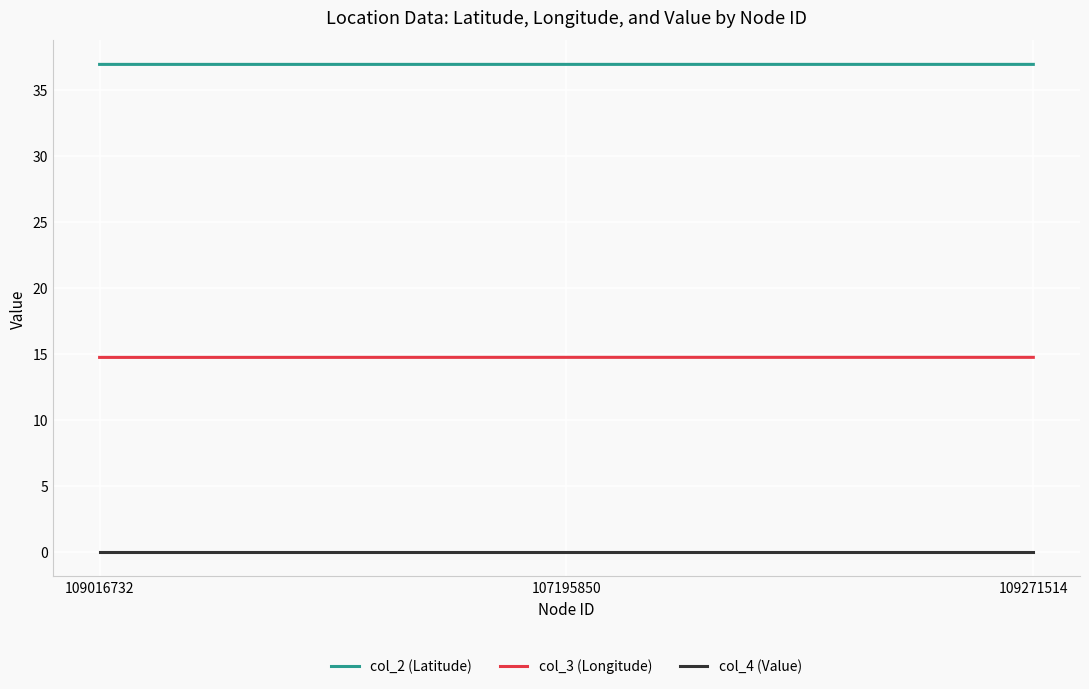

What value does the col_3 (Longitude) series have at 109016732?

14.7